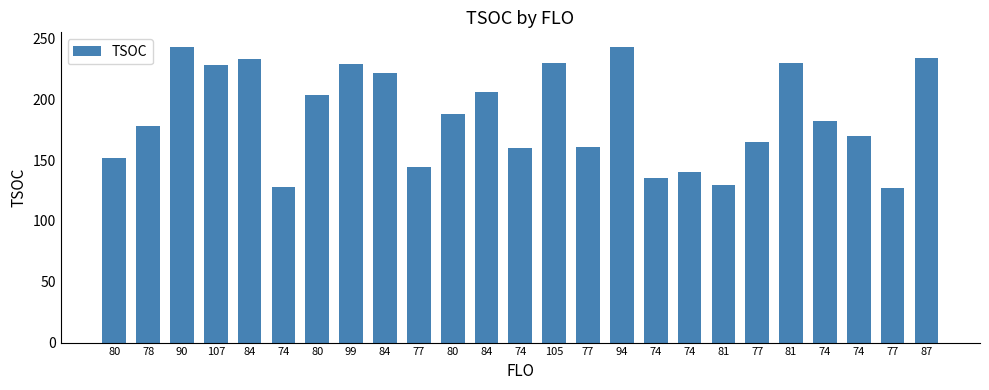

Rank the categories by value from lowest to highest.

77, 74, 81, 74, 74, 77, 80, 74, 77, 77, 74, 78, 74, 80, 80, 84, 84, 107, 99, 105, 81, 84, 87, 90, 94